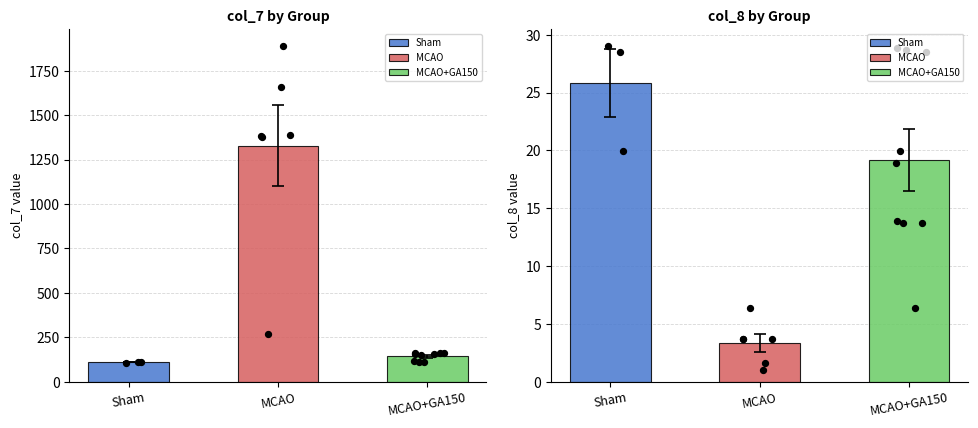

Which series reaches the minimum Y coordinate?

col_8